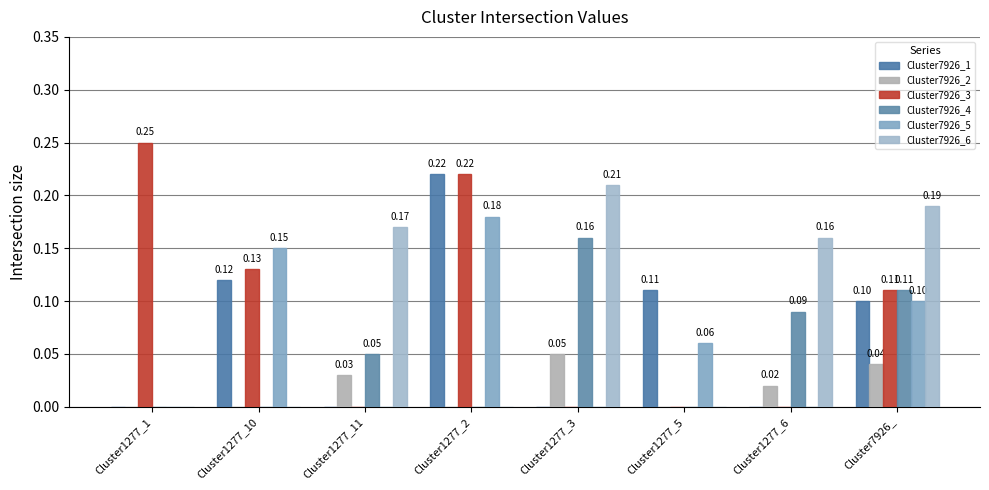

What is the difference between the maximum and second lowest values in the Cluster7926_6 series?

0.2